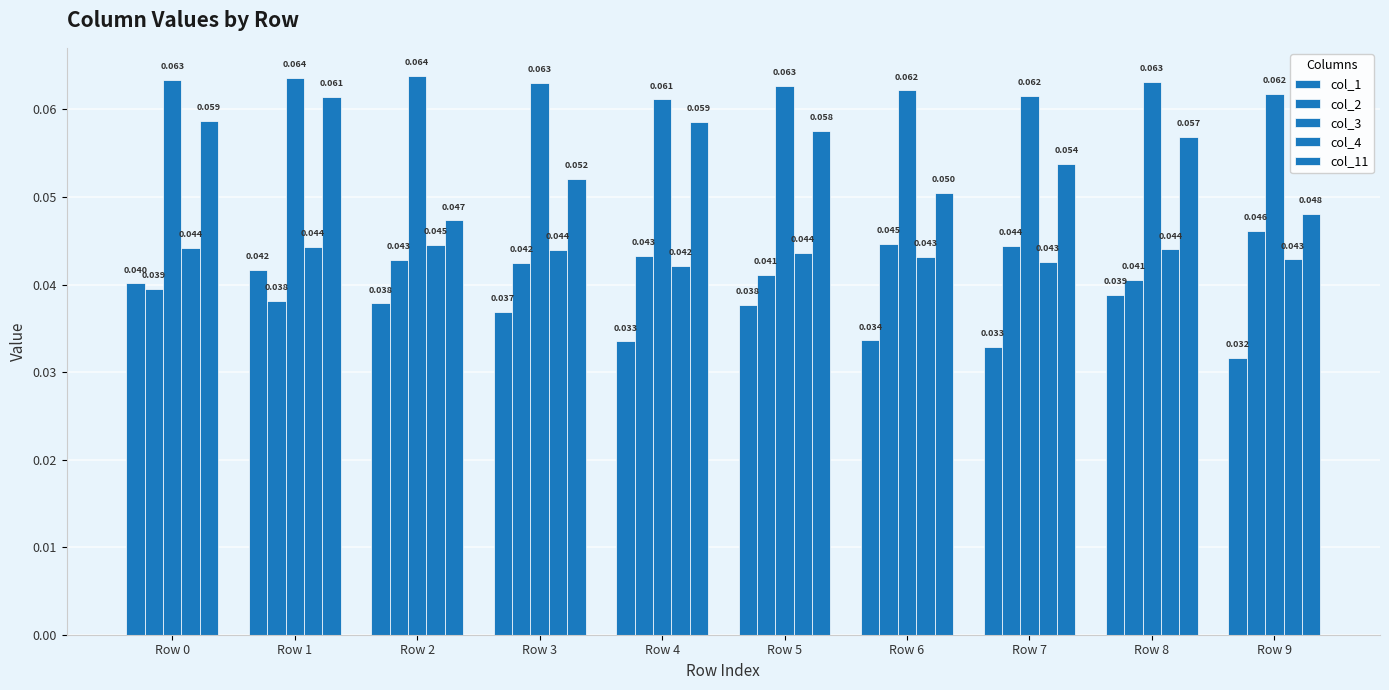

Which category has the lowest value across all series?

Row 9